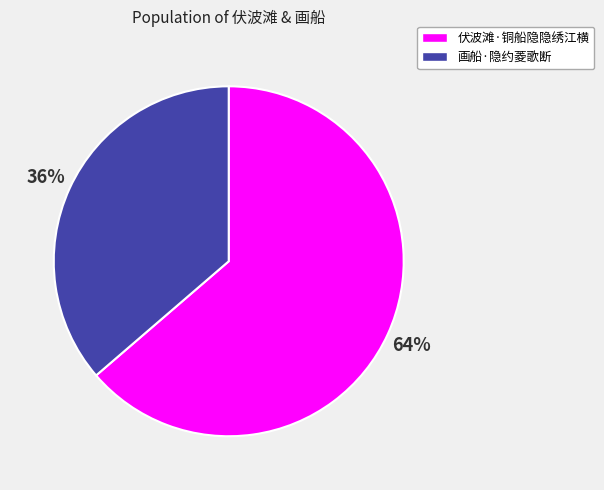

Combined, do 伏波滩·铜船隐隐绣江横 and 画船·隐约菱歌断 account for over 50%?

Yes